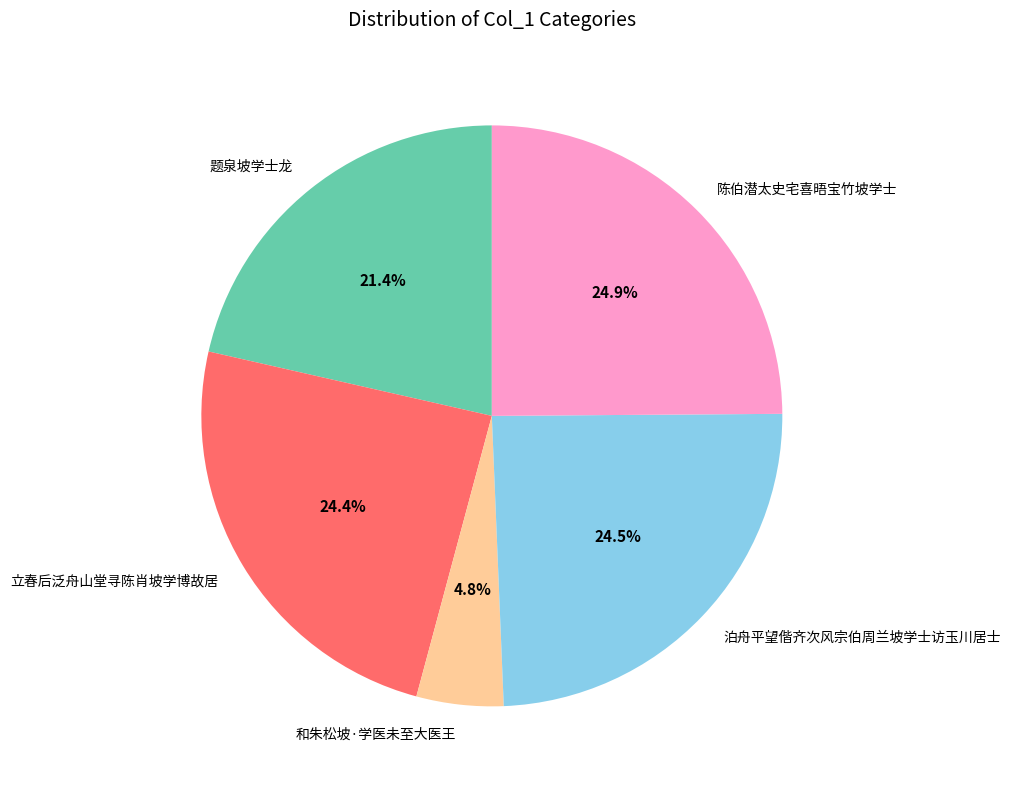

The 陈伯潜太史宅喜晤宝竹坡学士 slice represents 13% of the pie. True or false?

False